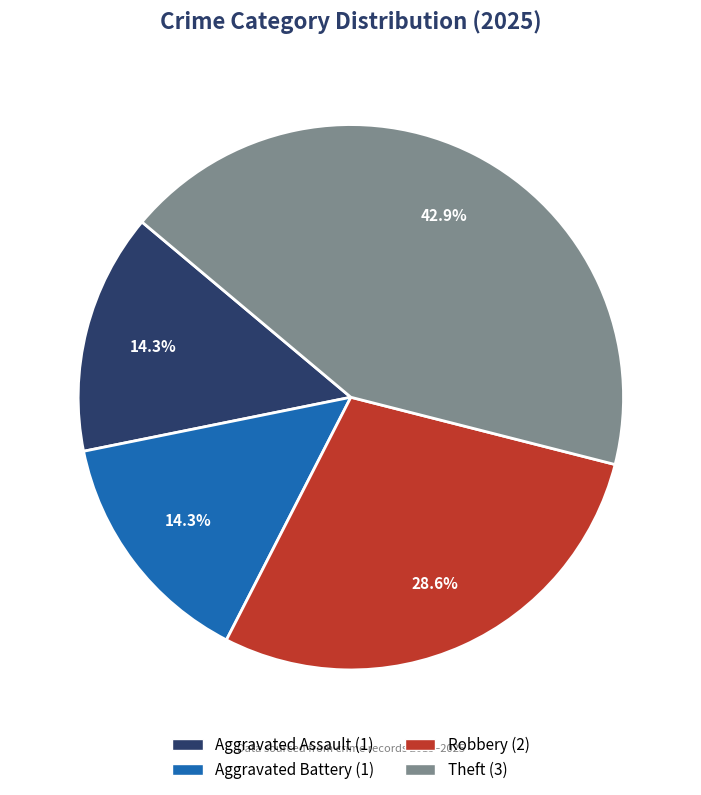

How many slices are in this pie chart?

4